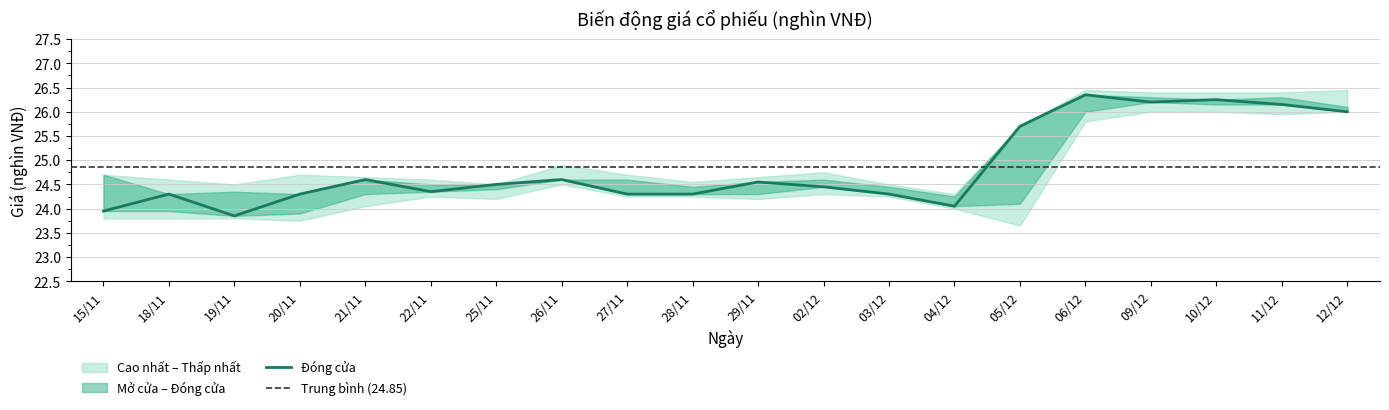

True or false: Cao nhất has a value of 24.6 at 22/11.

True